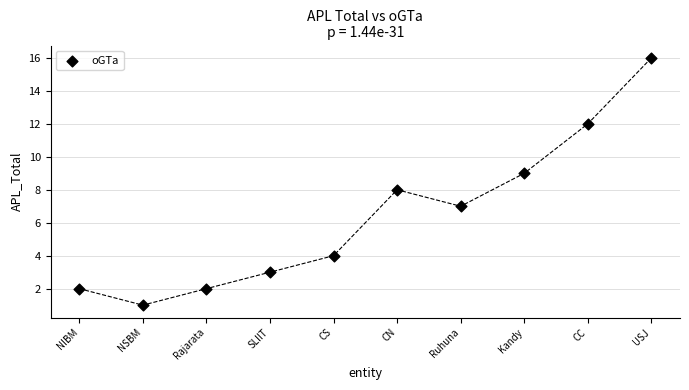

What is the average Y value?

6